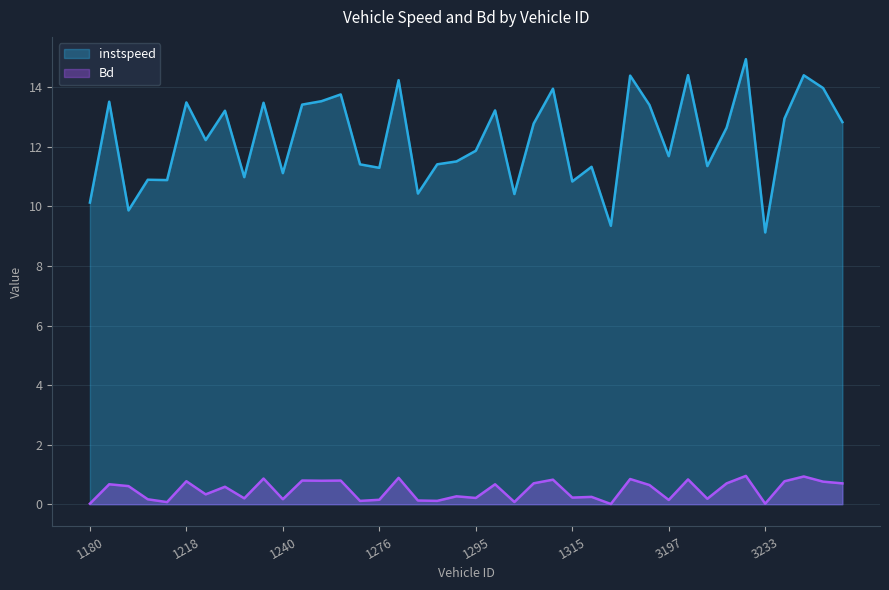

Which category has the highest value in the Bd series?

3228